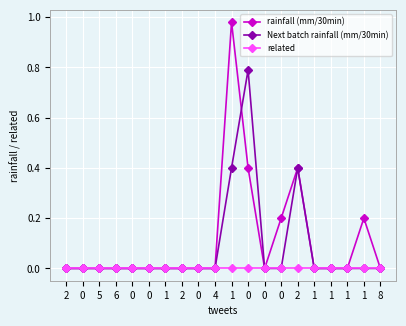

Count the number of data series in this chart.

3